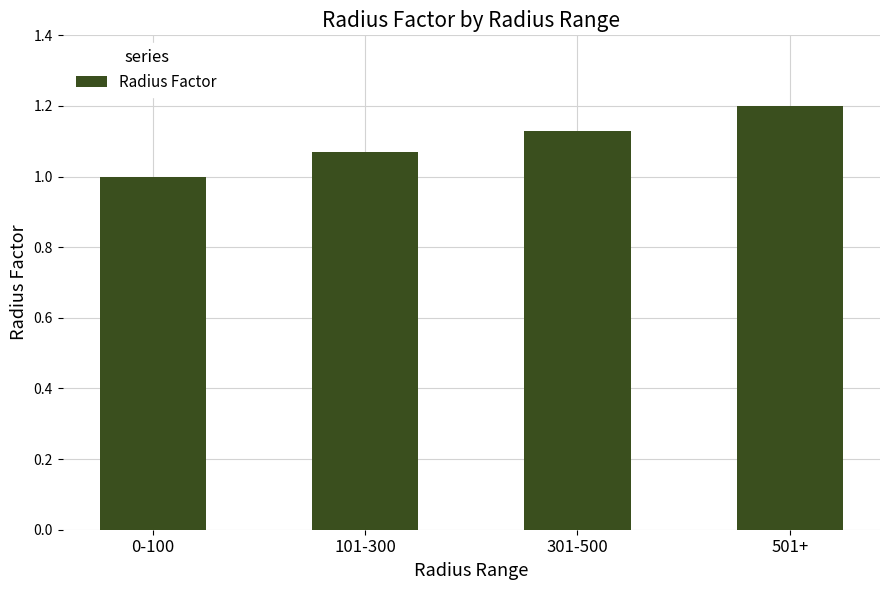

List the labels in order of value, smallest first.

0-100, 101-300, 301-500, 501+